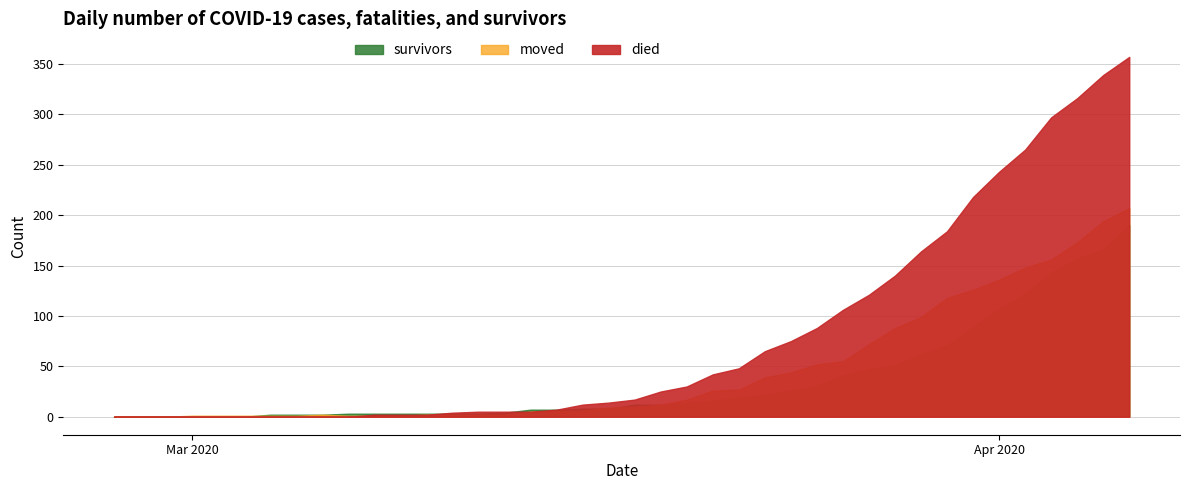

Which series has the largest range (max minus min)?

died